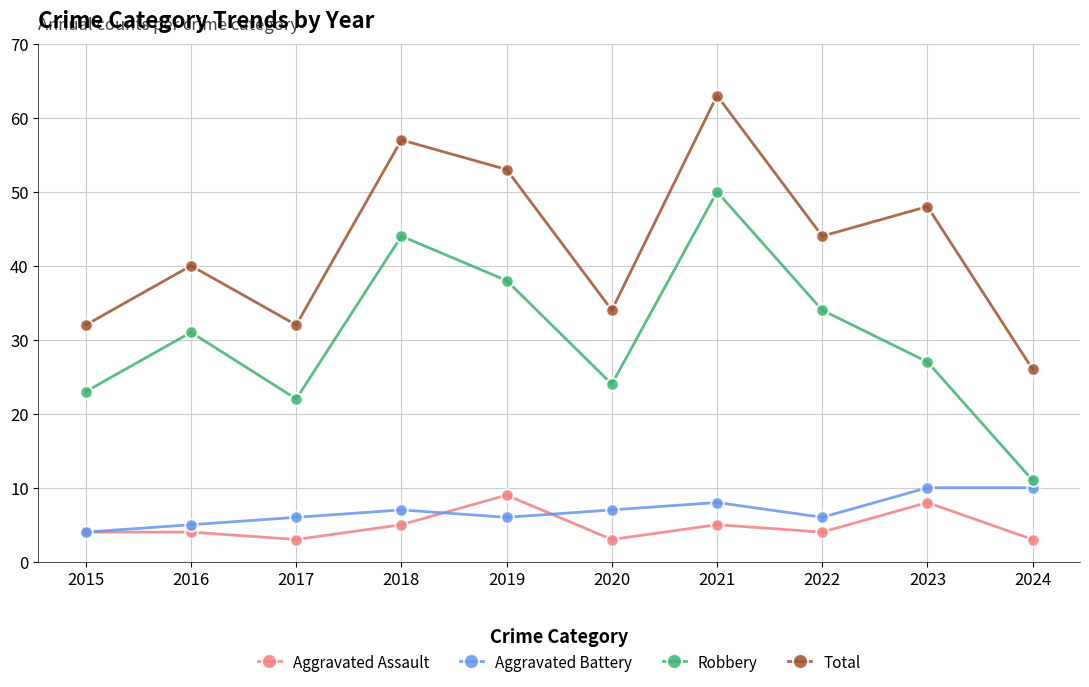

What value does the Aggravated Assault series have at 2024?

3